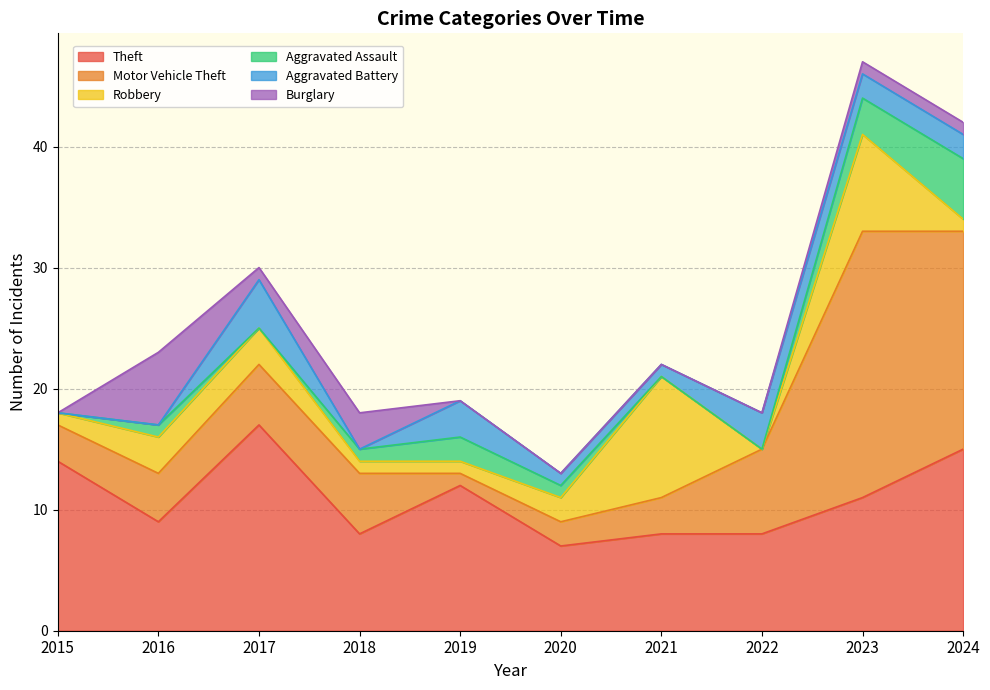

What are all the series names shown in the legend?

Theft, Motor Vehicle Theft, Robbery, Aggravated Assault, Aggravated Battery, Burglary